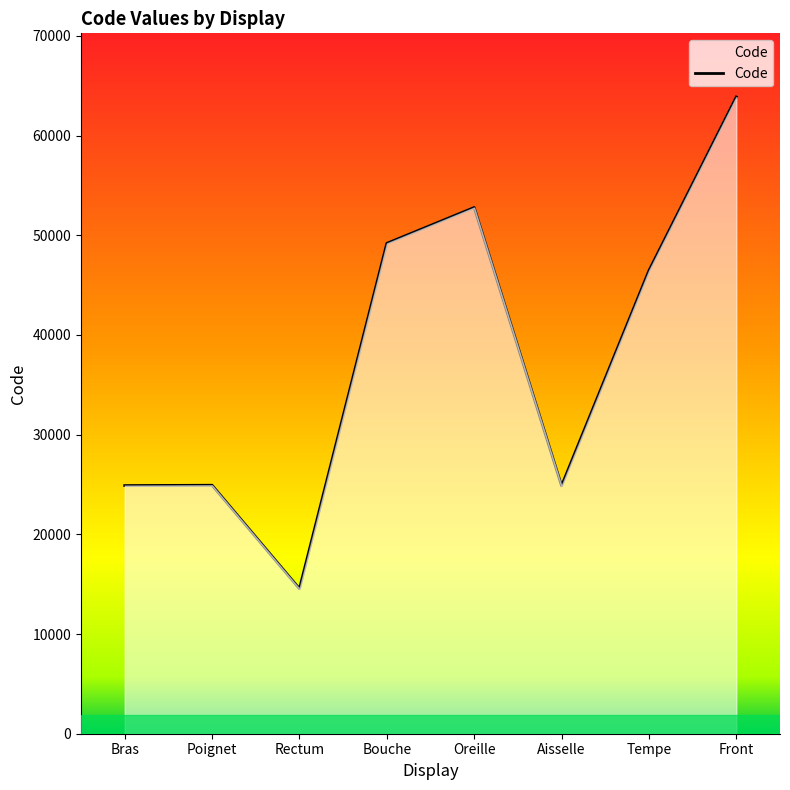

Does the chart have visible grid lines?

No